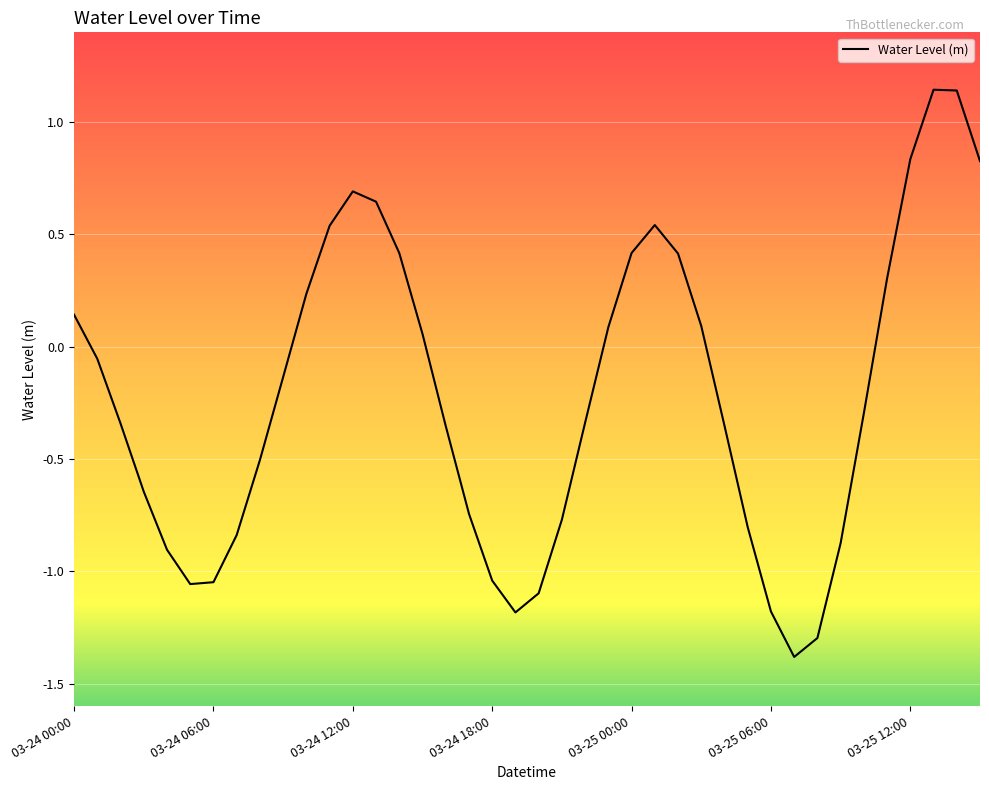

What is the difference between the maximum and minimum values?

2.5